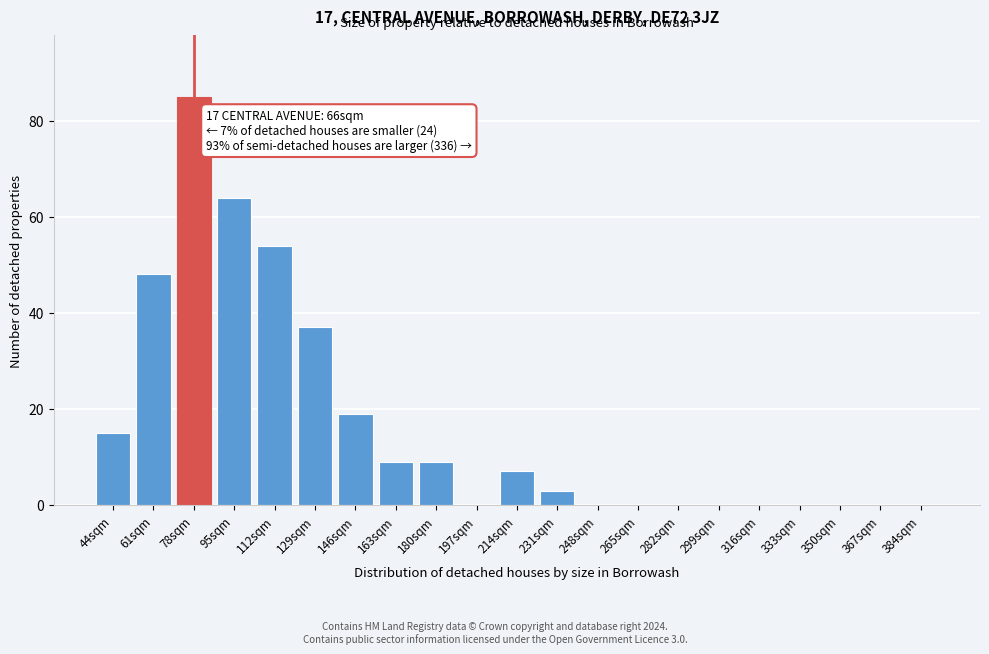

Reading left to right, extract all data points from this chart.

44sqm=15	61sqm=48	78sqm=85	95sqm=64	112sqm=54	129sqm=37	146sqm=19	163sqm=9	180sqm=9	197sqm=0	214sqm=7	231sqm=3	248sqm=0	265sqm=0	282sqm=0	299sqm=0	316sqm=0	333sqm=0	350sqm=0	367sqm=0	384sqm=0